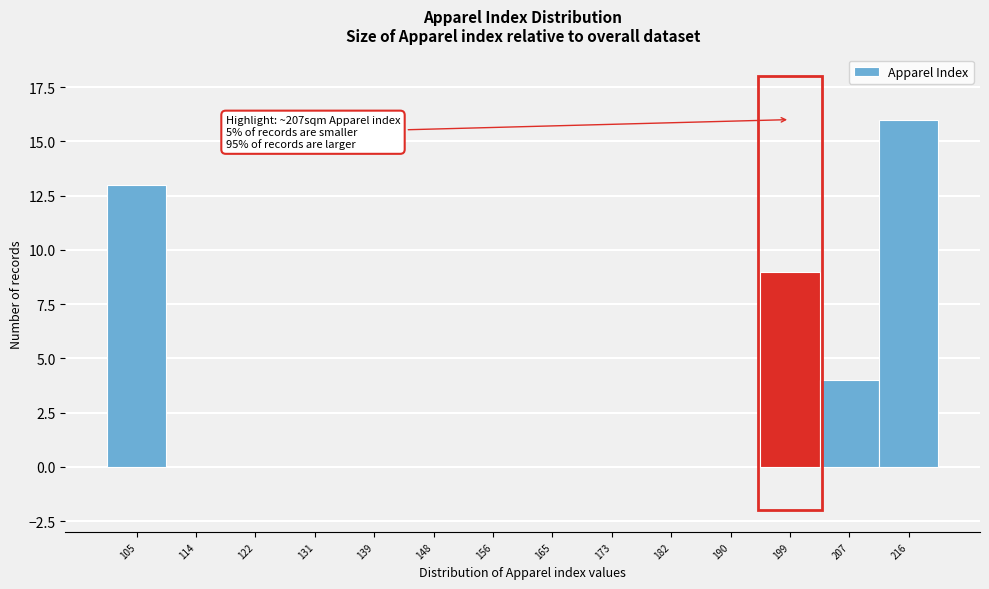

Reading right to left, extract all data points from this chart.

216=16	207=4	199=9	190=0	182=0	173=0	165=0	156=0	148=0	139=0	131=0	122=0	114=0	105=13